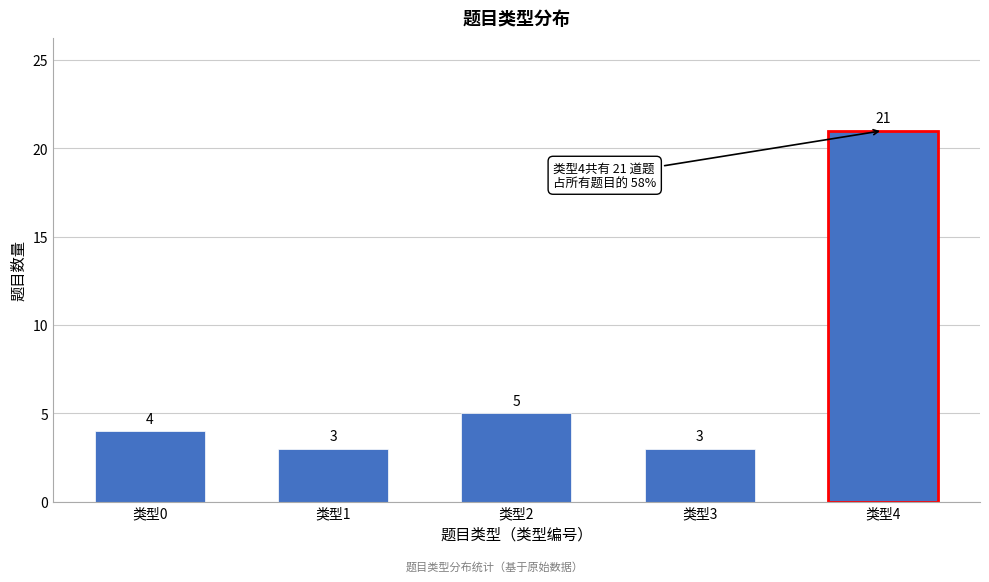

Reading right to left, transcribe all the data shown in this chart.

类型4=21	类型3=3	类型2=5	类型1=3	类型0=4